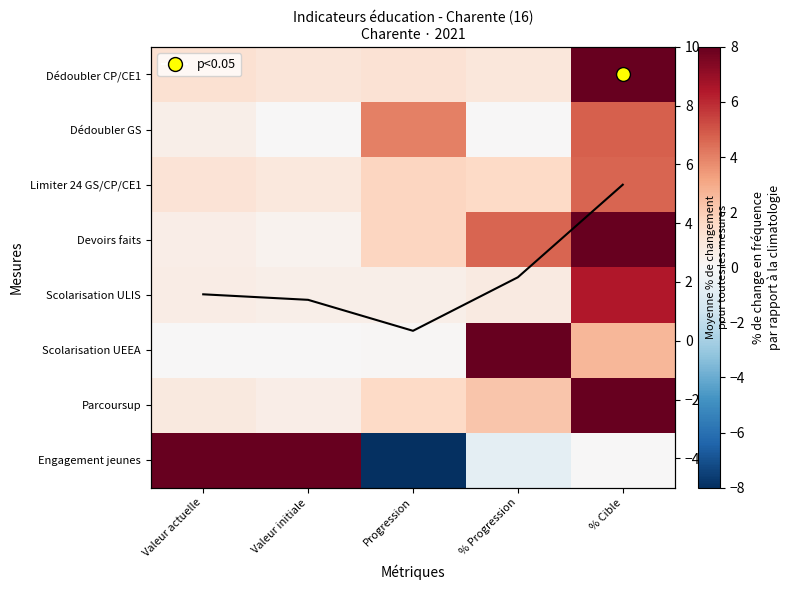

What is the spread (max minus min) of values at Valeur initiale?

8.0